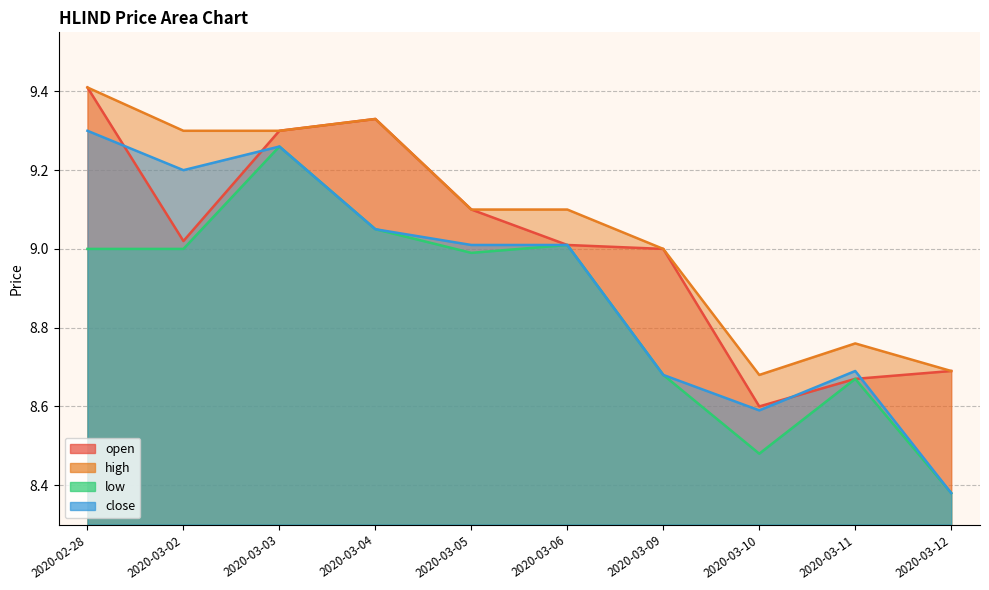

How many lines are shown in the chart?

4